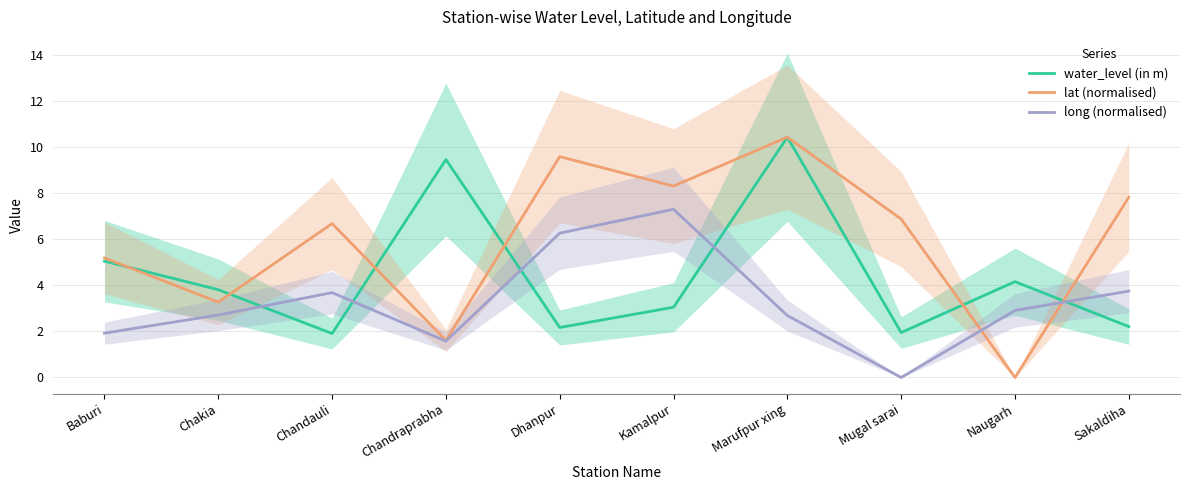

Reading left to right, transcribe all the data shown in this chart.

water_level (in m): 5.0	3.8	1.9	9.5	2.2	3.0	10.4	1.9	4.2	2.2
lat (normalised): 5.2	3.3	6.7	1.6	9.6	8.3	10.4	6.9	0.0	7.8
long (normalised): 1.9	2.7	3.7	1.6	6.3	7.3	2.7	0.0	2.9	3.7